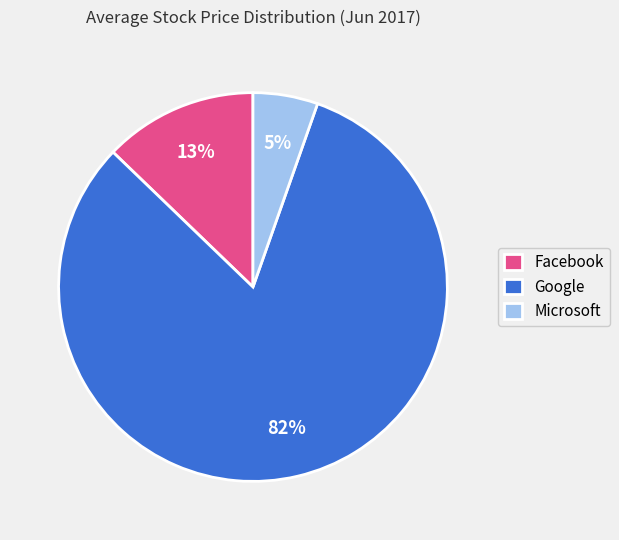

Which slice is the largest?

Google